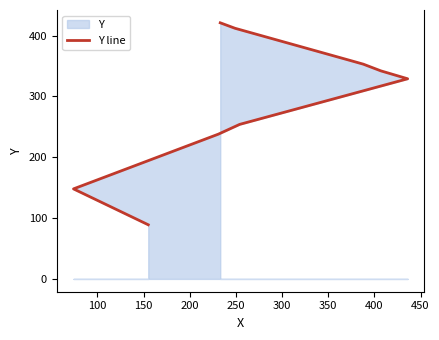

Reading right to left, transcribe all the data shown in this chart.

421	412	359	353	342	329	254	238	148	89